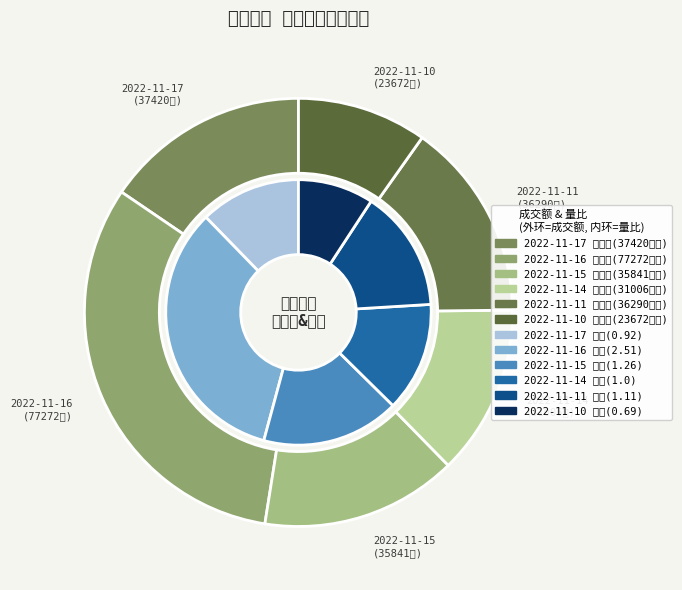

Does 31006 account for over 50% of the chart?

No